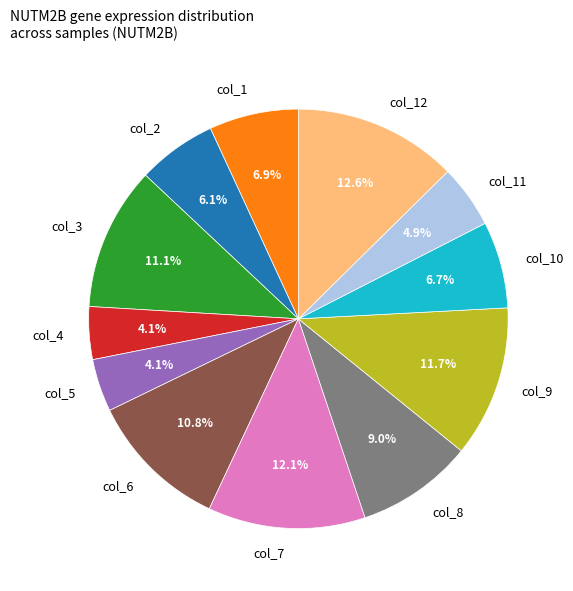

How many slices are in this pie chart?

12